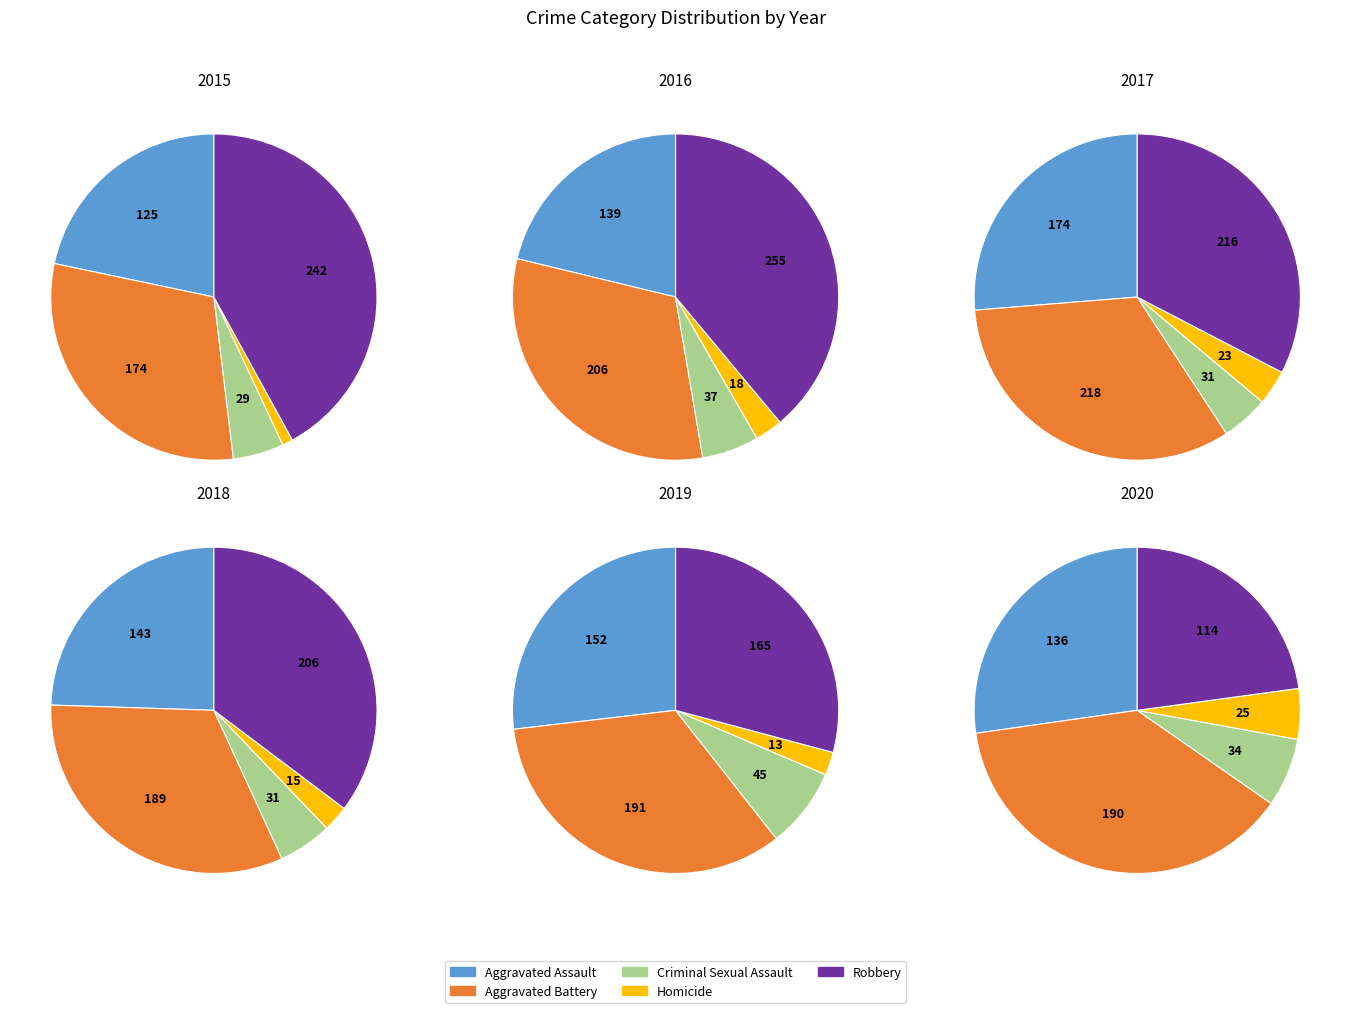

What percentage is the Homicide slice, to the nearest percent?

2%